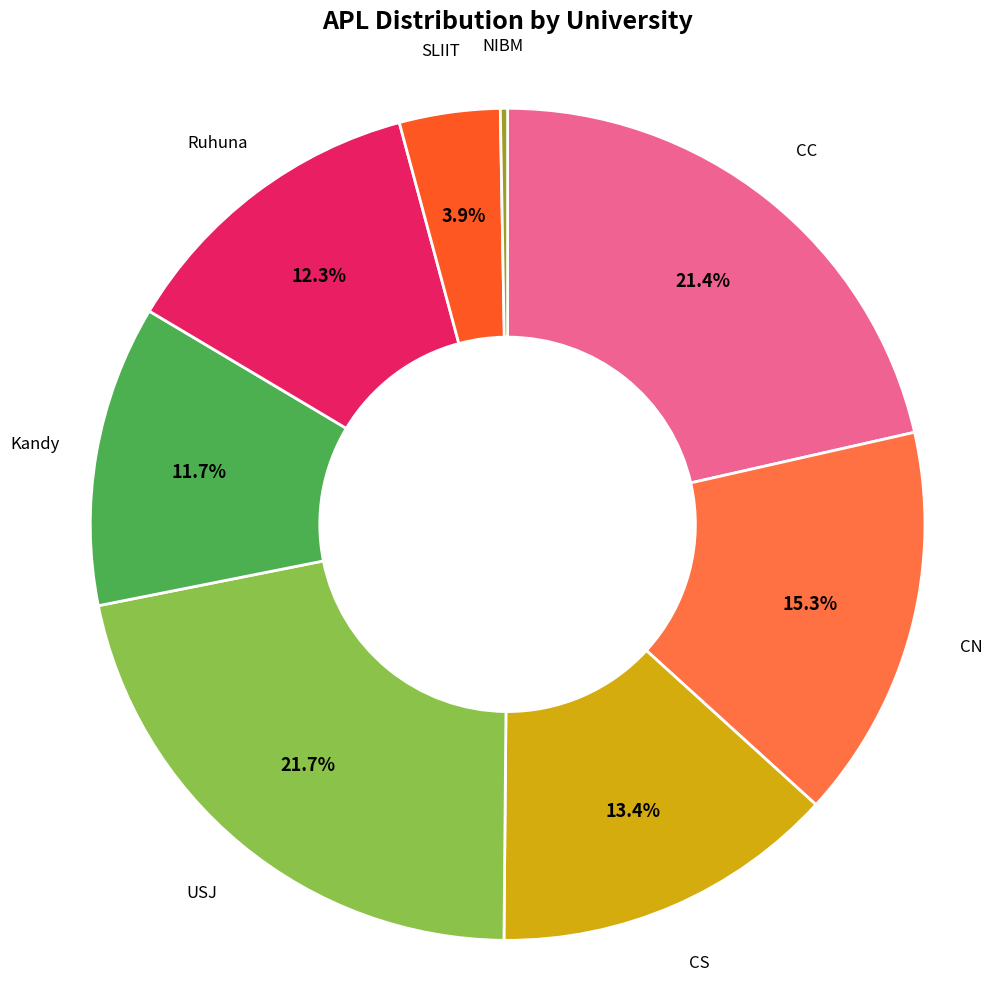

Is there a majority slice in this chart?

No